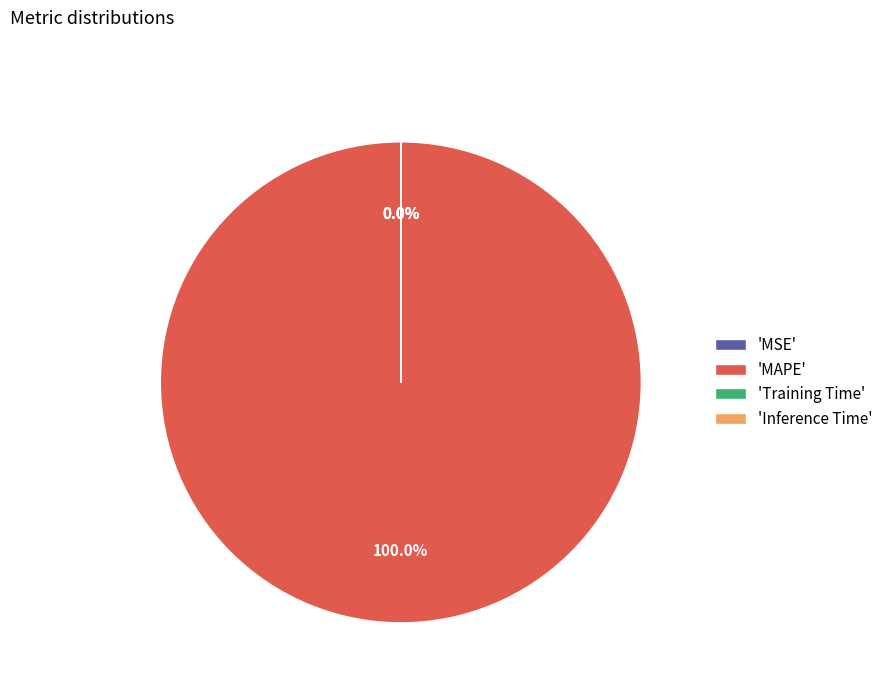

What is the largest slice in the pie chart?

MAPE